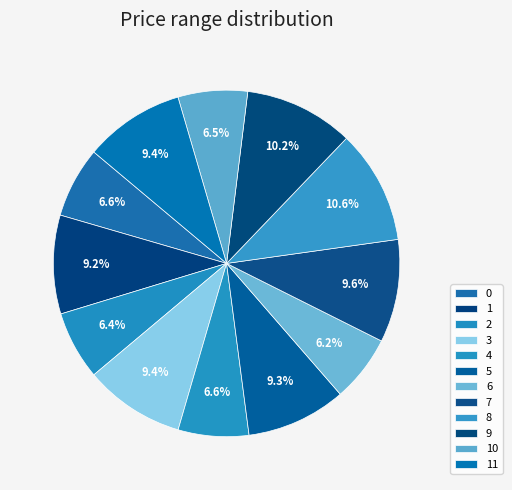

What percentage is the 3 slice, to the nearest percent?

9%